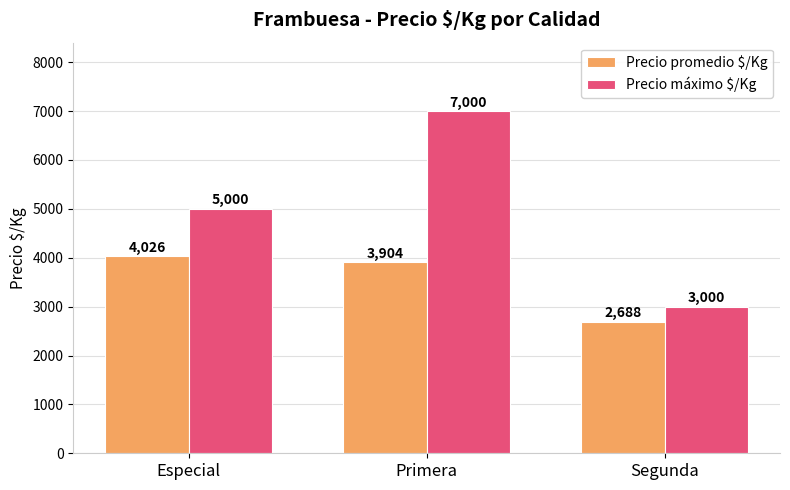

What is the difference between the maximum and second lowest values in the Precio máximo $/Kg series?

2000